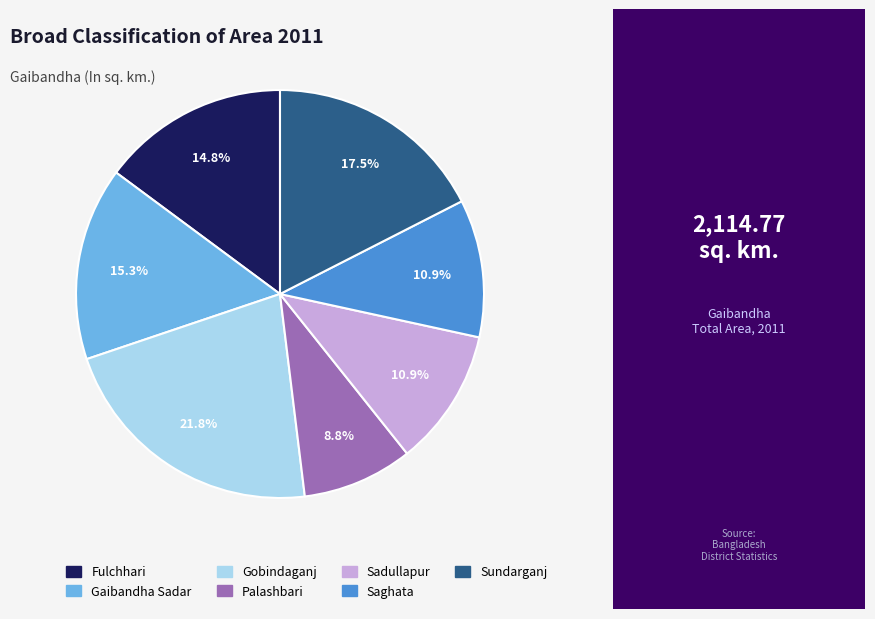

Combined, what portion of the pie is Fulchhari and Palashbari?

23.6%